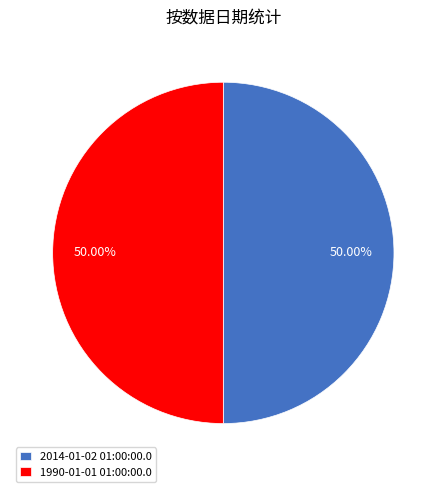

Is the sum of 2014-01-02 01:00:00.0 and 1990-01-01 01:00:00.0 greater than half?

Yes